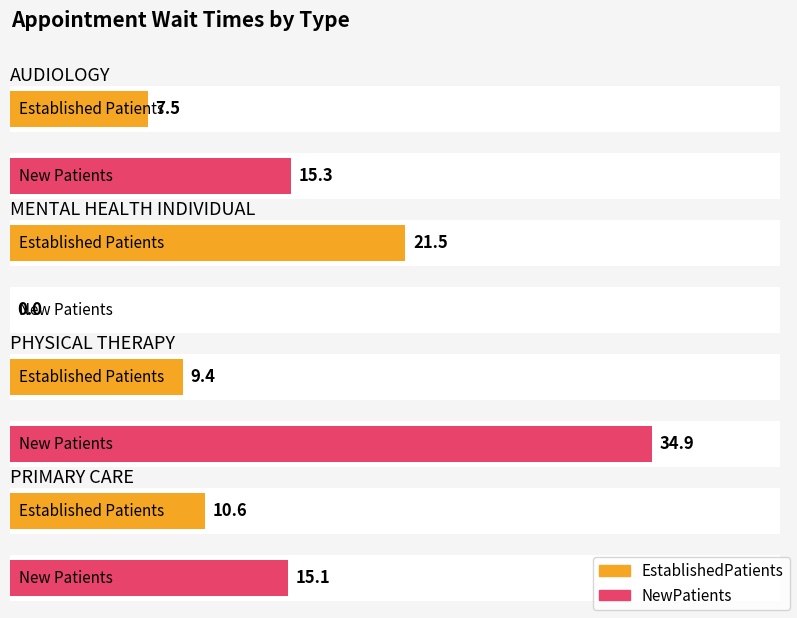

What is the lowest value of the EstablishedPatients series?

7.5